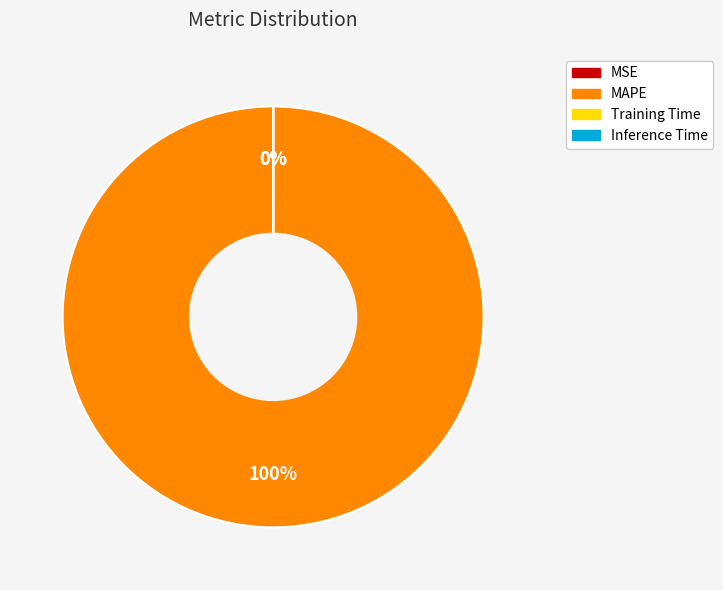

To the nearest percent, what is the average slice percentage?

25%